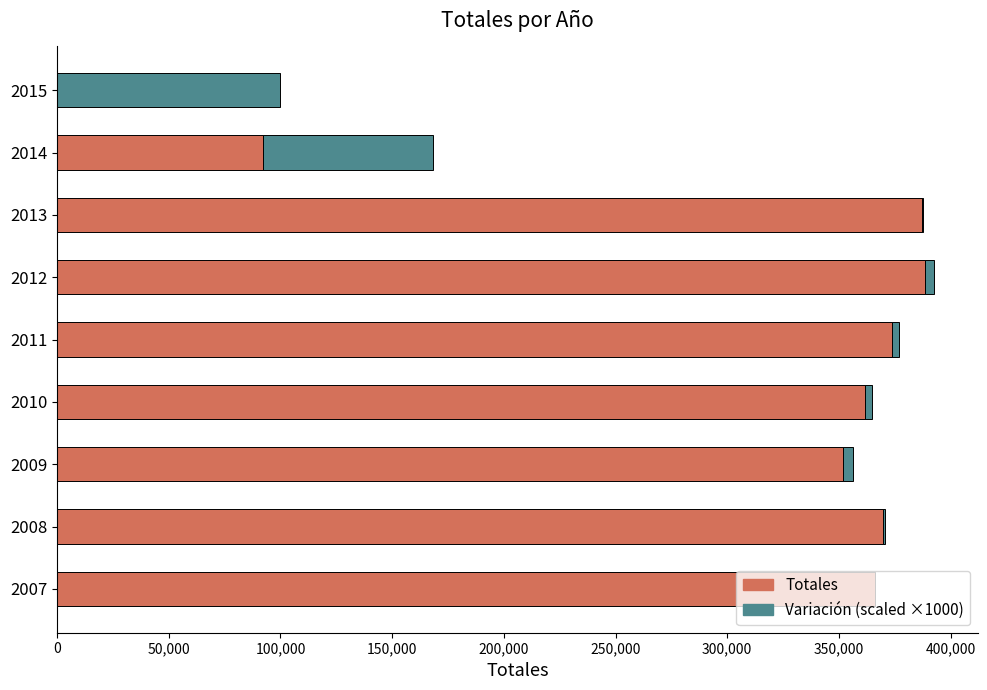

What is the sum of all Totales values?

2691348.0